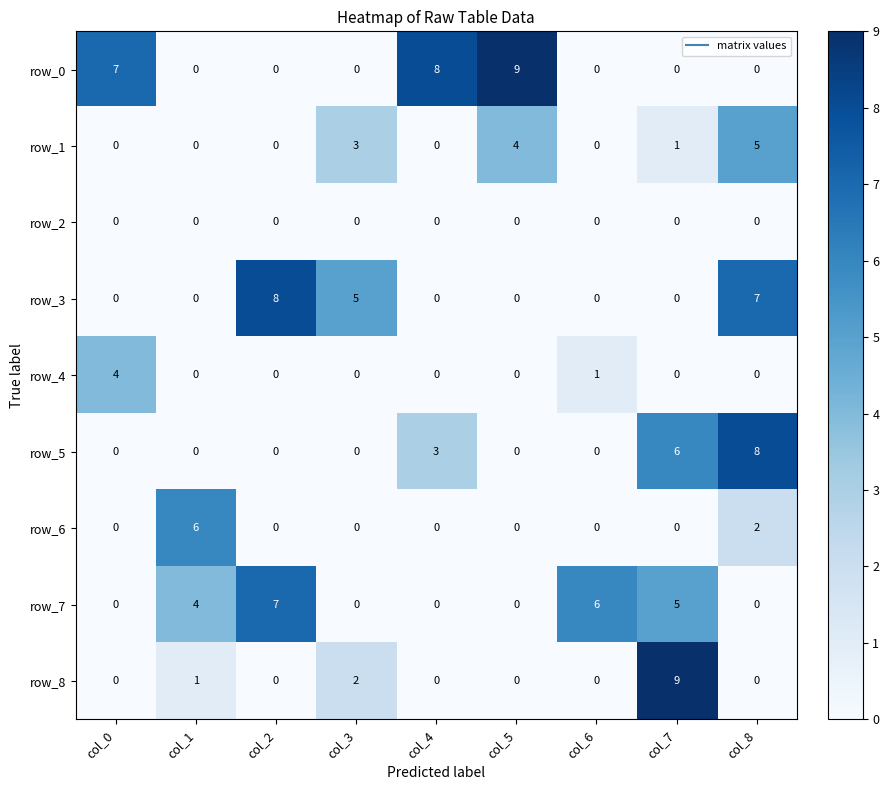

Reading left to right, what are all the values shown in this chart?

row_0: 7	0	0	0	8	9	0	0	0
row_1: 0	0	0	3	0	4	0	1	5
row_2: 0	0	0	0	0	0	0	0	0
row_3: 0	0	8	5	0	0	0	0	7
row_4: 4	0	0	0	0	0	1	0	0
row_5: 0	0	0	0	3	0	0	6	8
row_6: 0	6	0	0	0	0	0	0	2
row_7: 0	4	7	0	0	0	6	5	0
row_8: 0	1	0	2	0	0	0	9	0